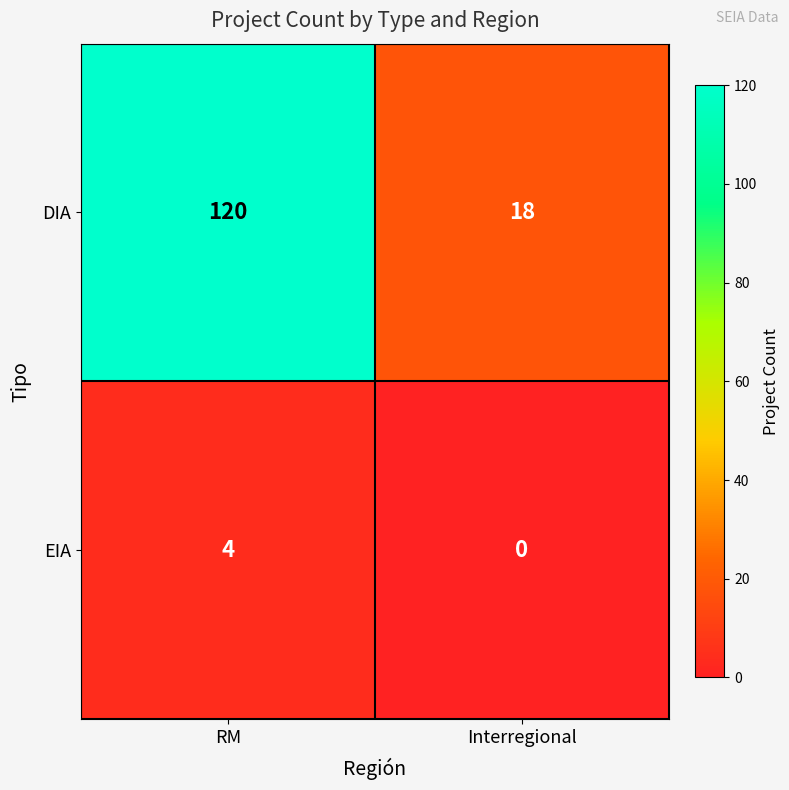

At which category is the sum across all series the highest?

RM